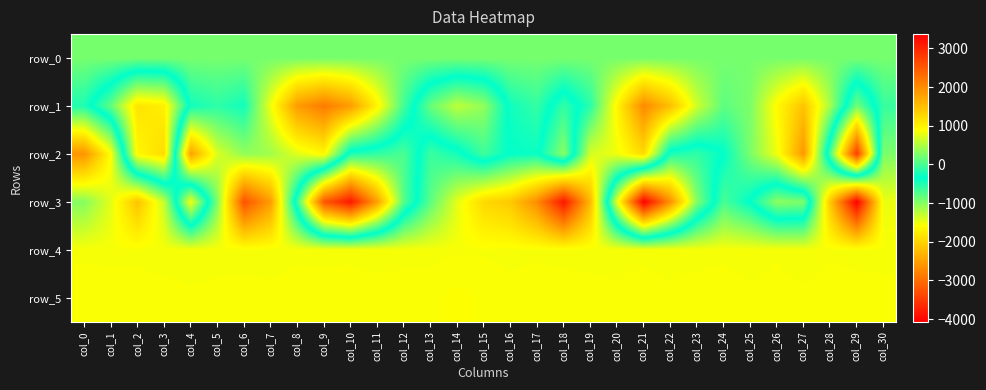

The row_5 series shows 1367.0 at col_9. True or false?

False